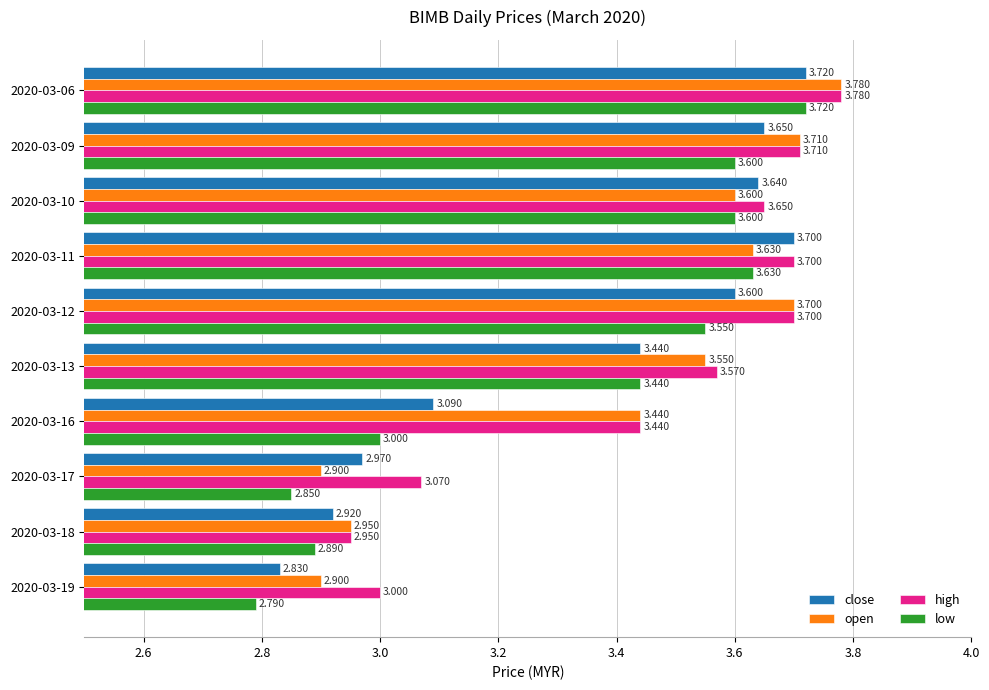

Which series has the largest range (max minus min)?

low